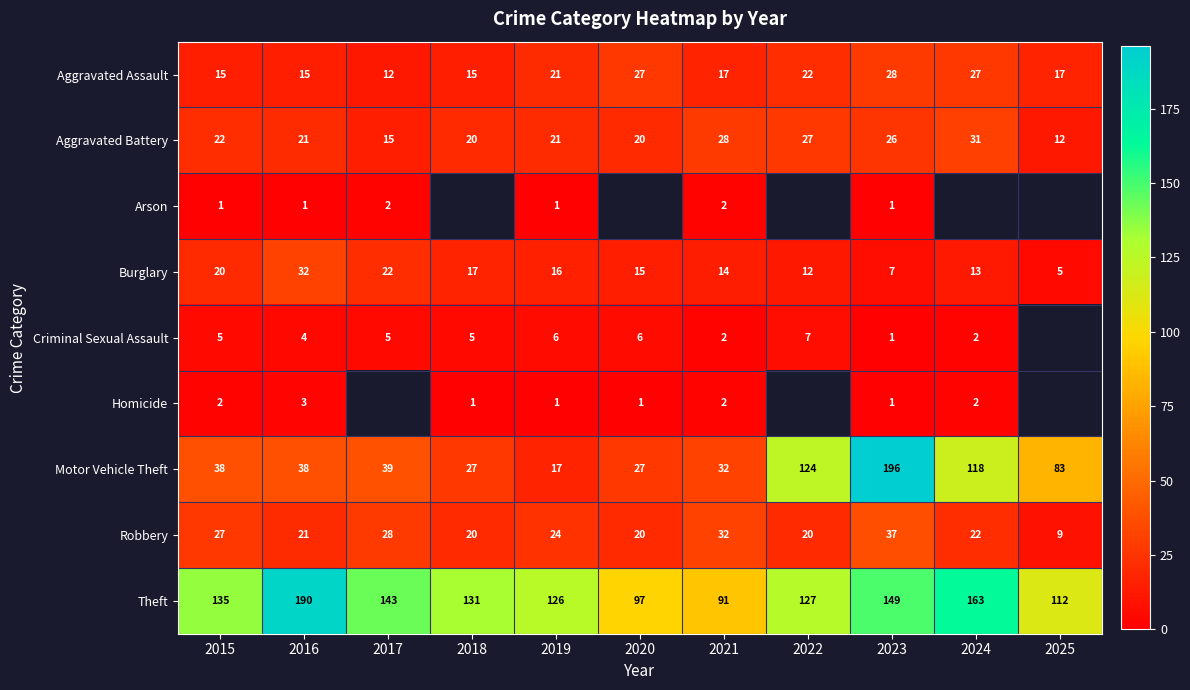

How many data points in Aggravated Assault are less than 17?

4